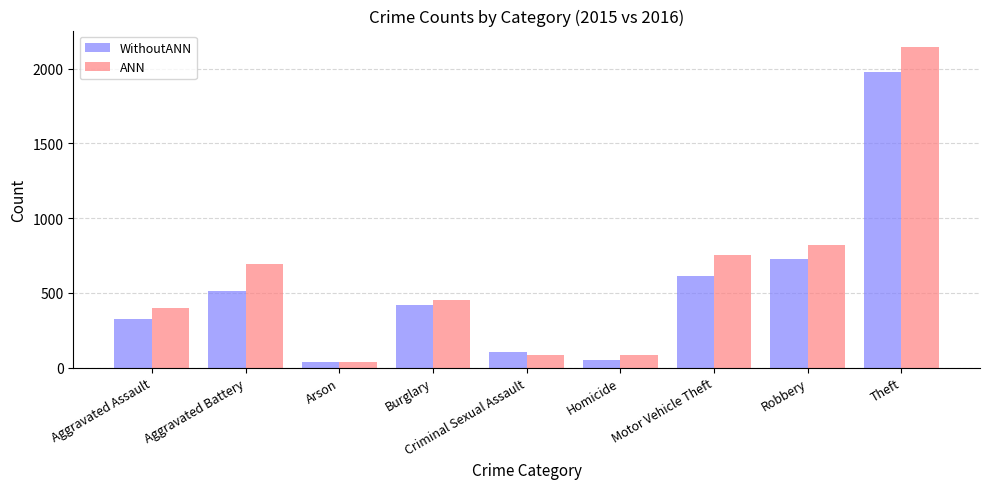

Which series has the largest range (max minus min)?

ANN